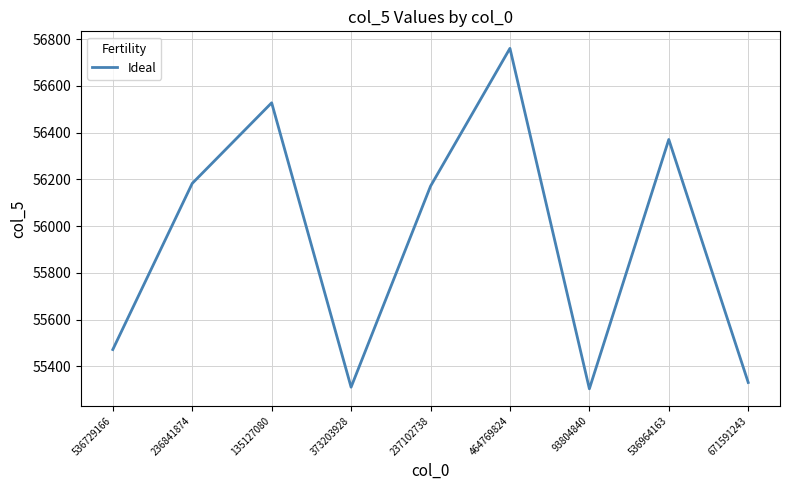

What position from the left is 93804840?

7